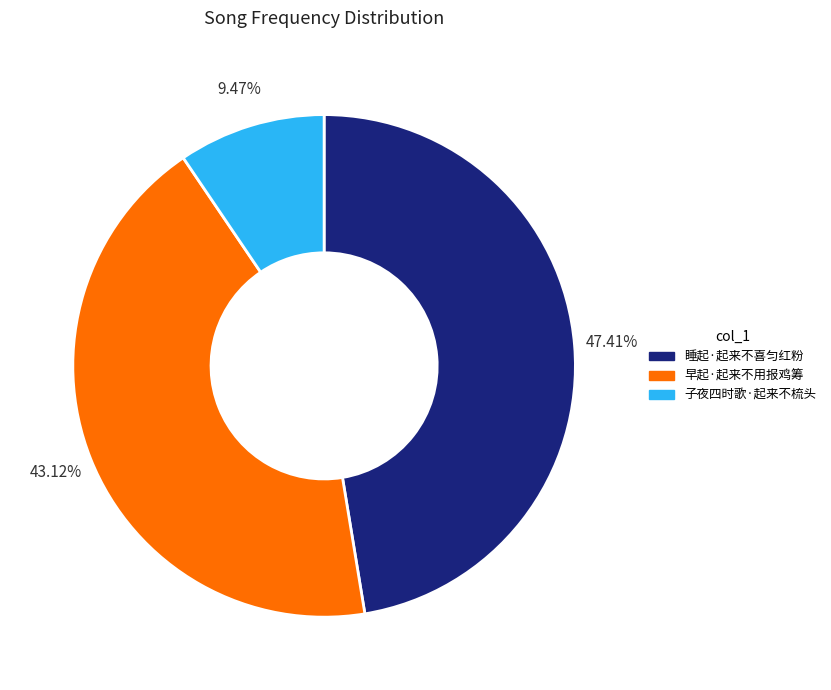

Rank the categories by value from lowest to highest.

子夜四时歌·起来不梳头, 早起·起来不用报鸡筹, 睡起·起来不喜匀红粉